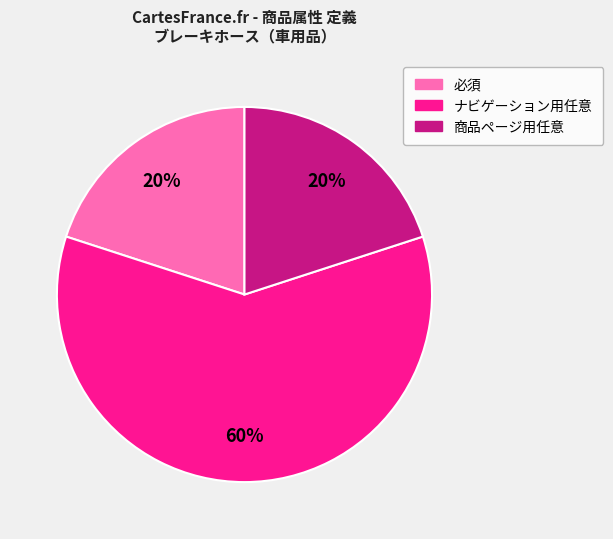

Is there a majority slice in this chart?

Yes